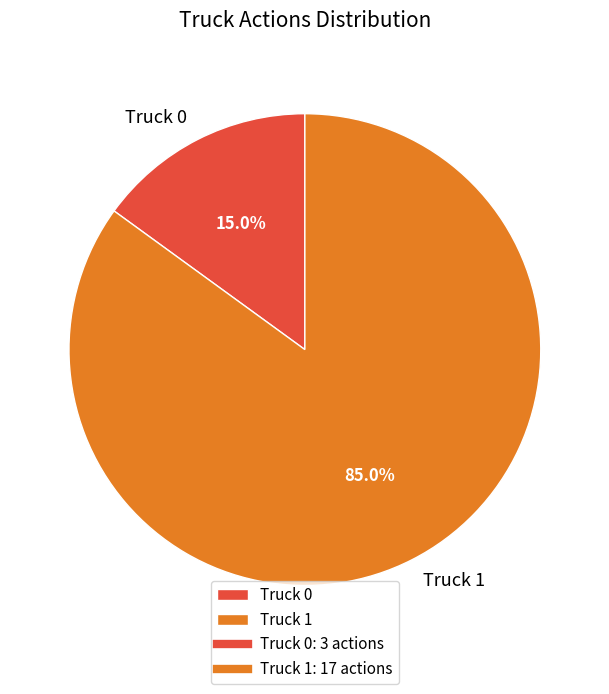

Does Truck 1 represent more than half of the total?

Yes